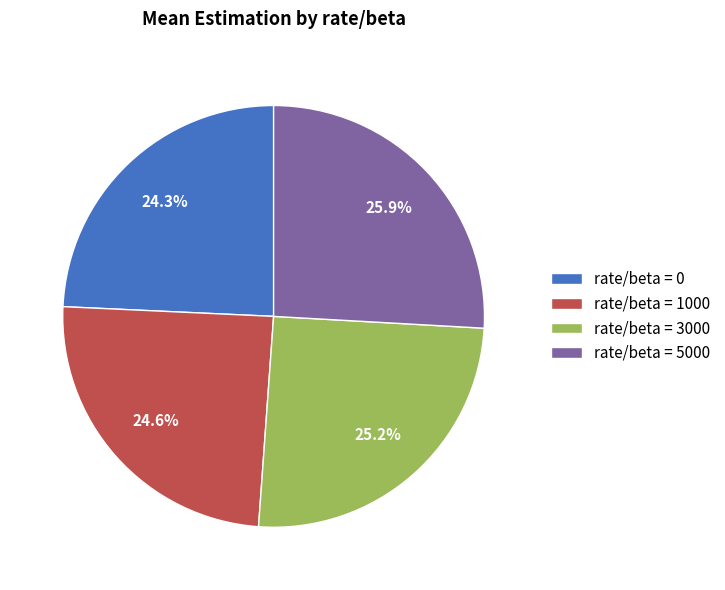

Is there any slice that represents more than half of the pie?

No